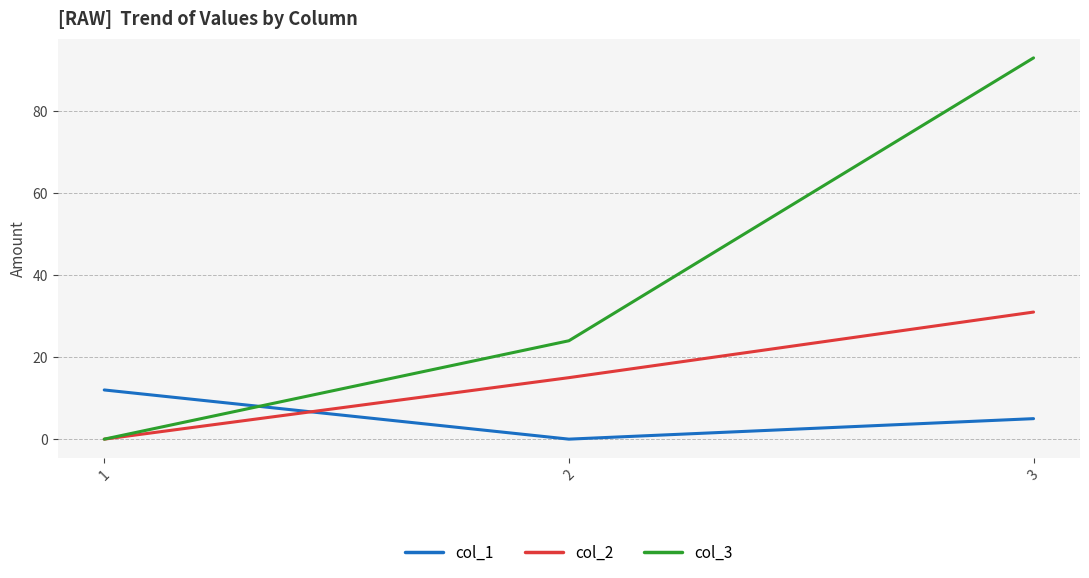

Which series has the largest total across all categories?

col_3